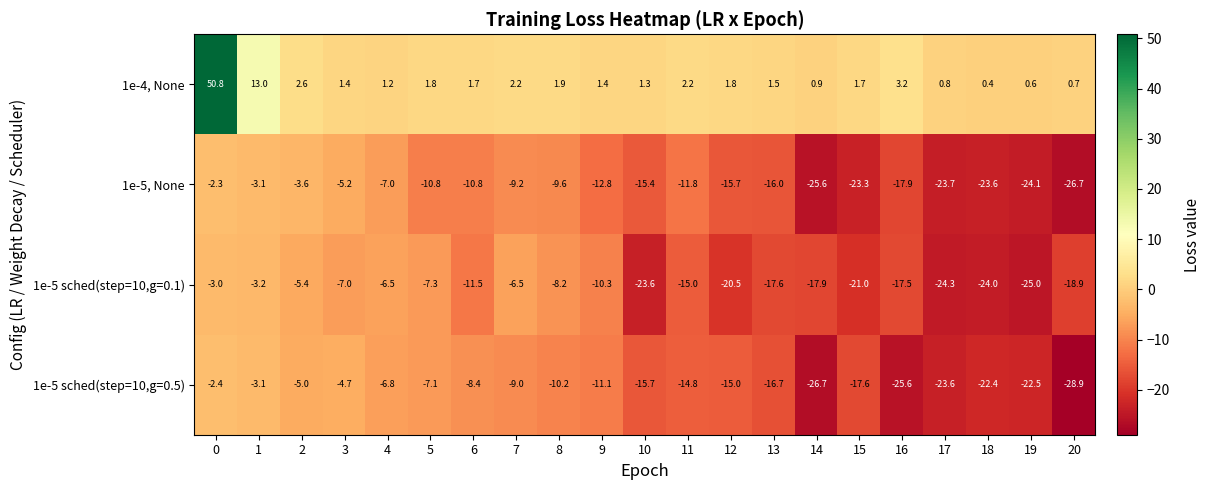

Is it true that 1e-4, None equals 1.1 at 17?

False